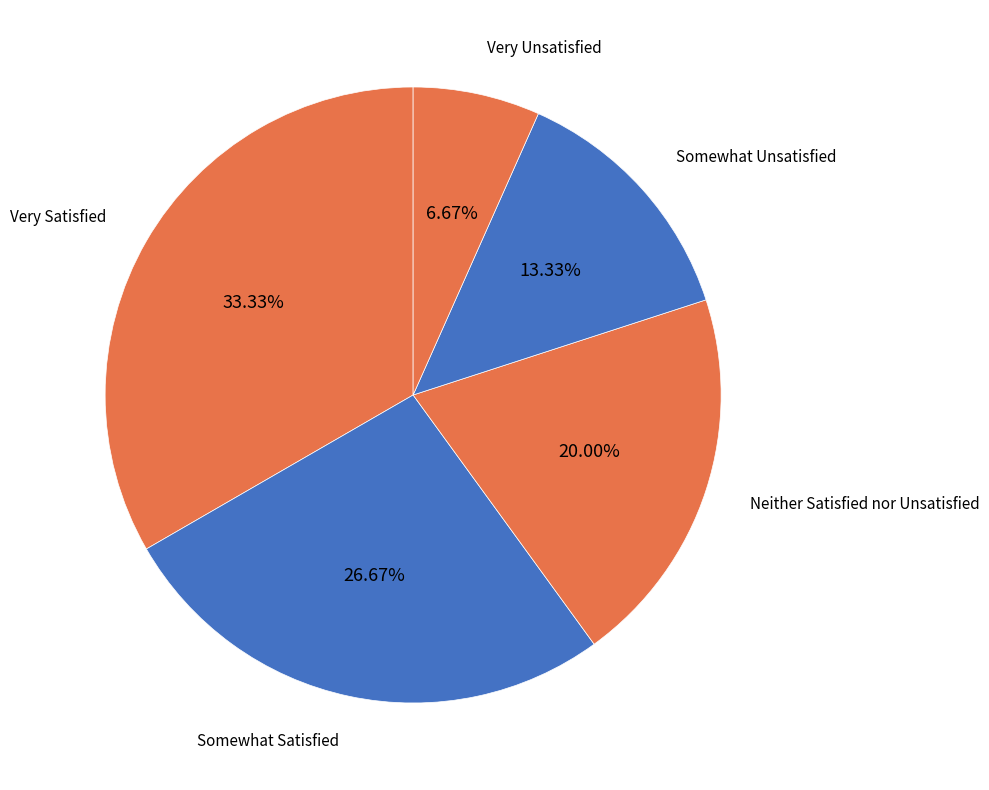

Is there any slice that represents more than half of the pie?

No